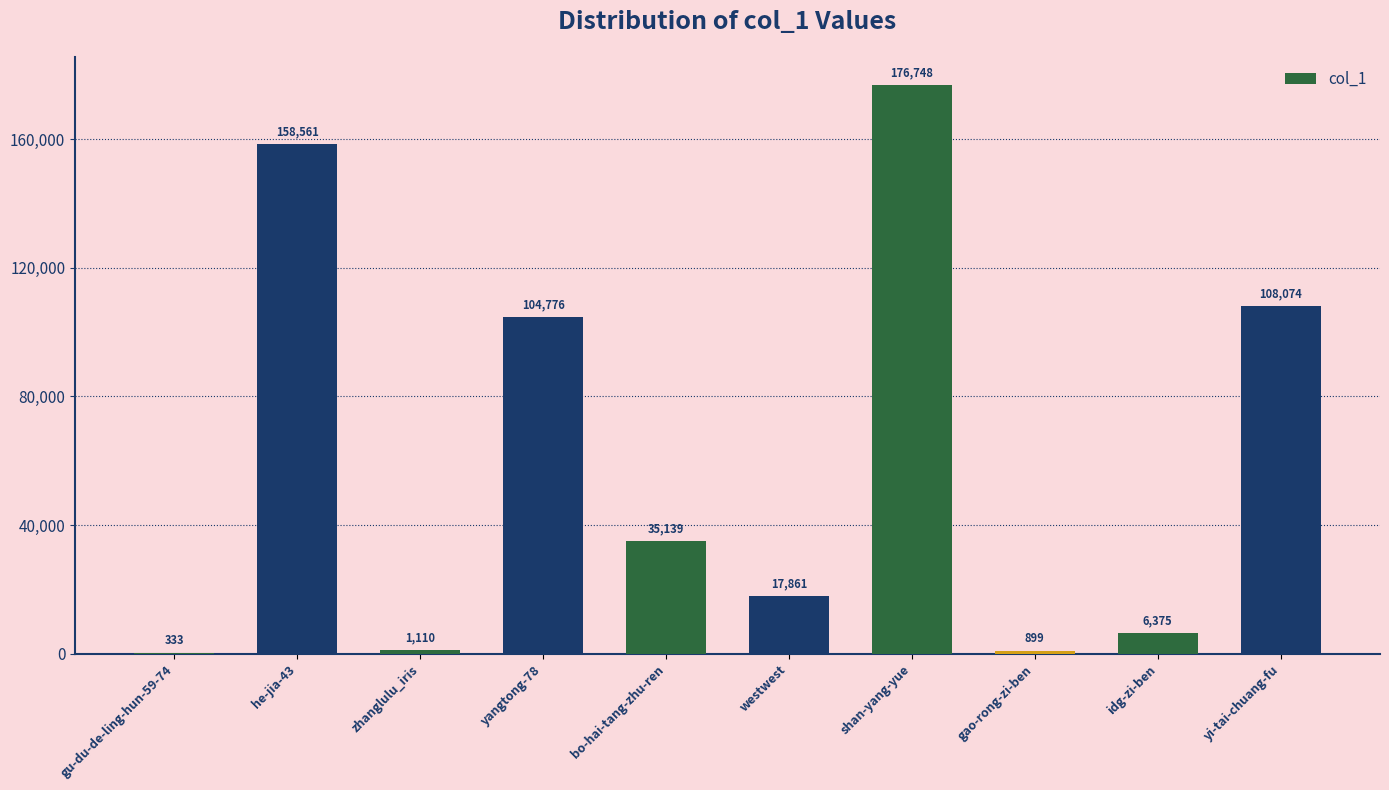

What is the maximum value shown in the chart?

176748